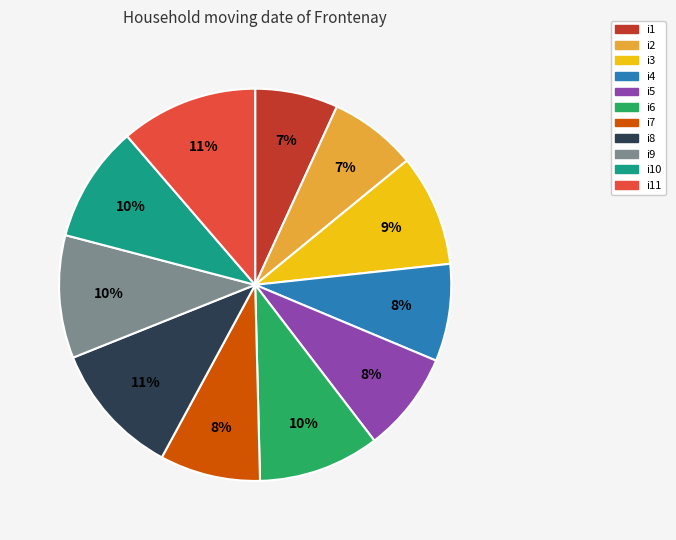

To the nearest percent, what is the average slice percentage?

9%